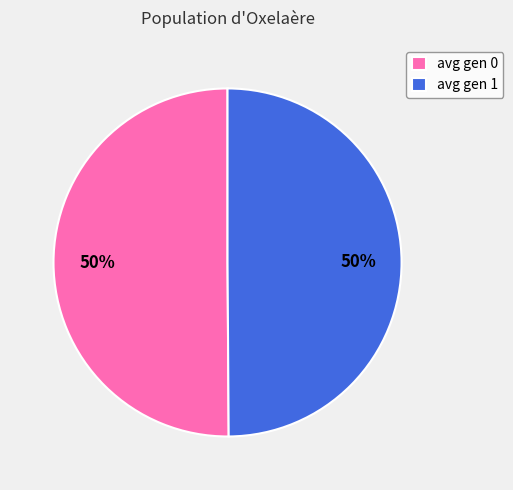

Do avg gen 1 and avg gen 0 together represent more than half of the pie?

Yes